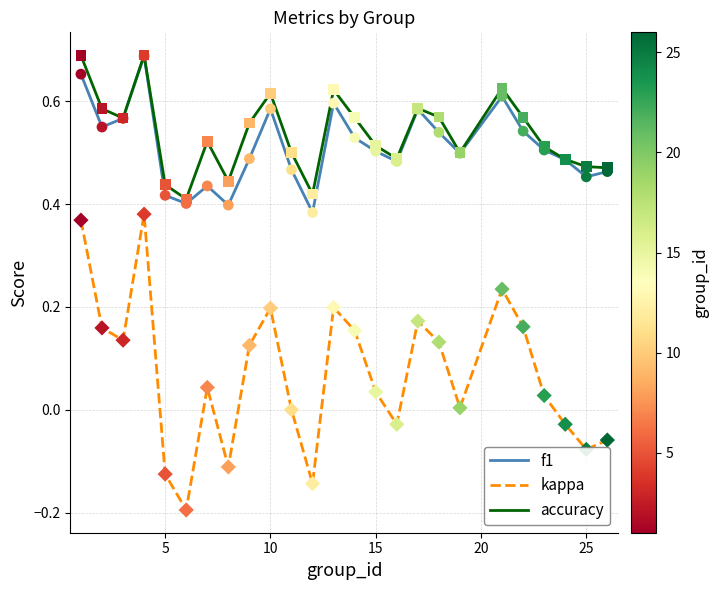

True or false: f1 and kappa intersect in this chart.

False